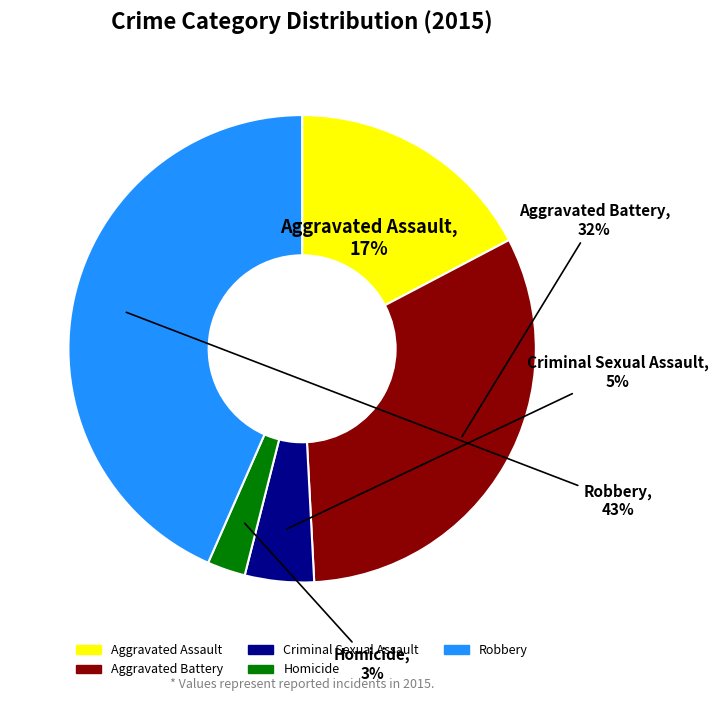

What percentage is the Aggravated Assault slice, to the nearest percent?

17%